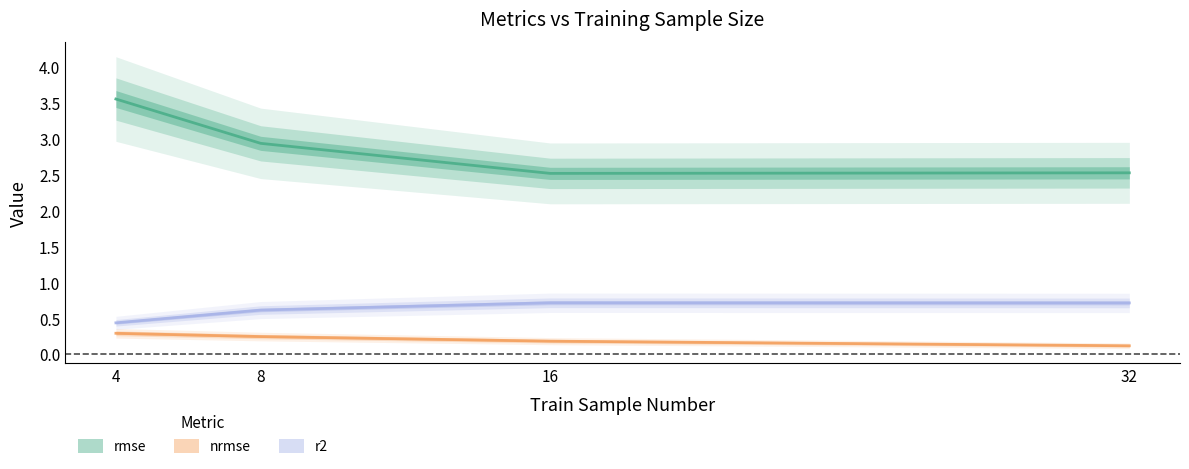

The nrmse series shows 0.0 at 32. True or false?

False